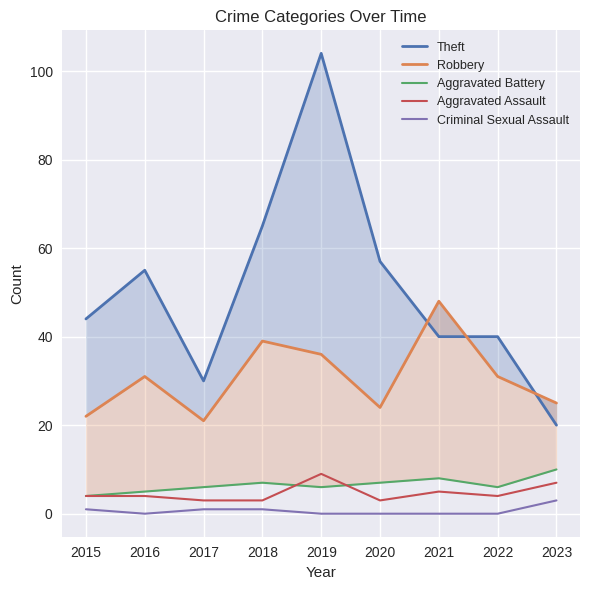

What is the lowest value of the Robbery series?

21